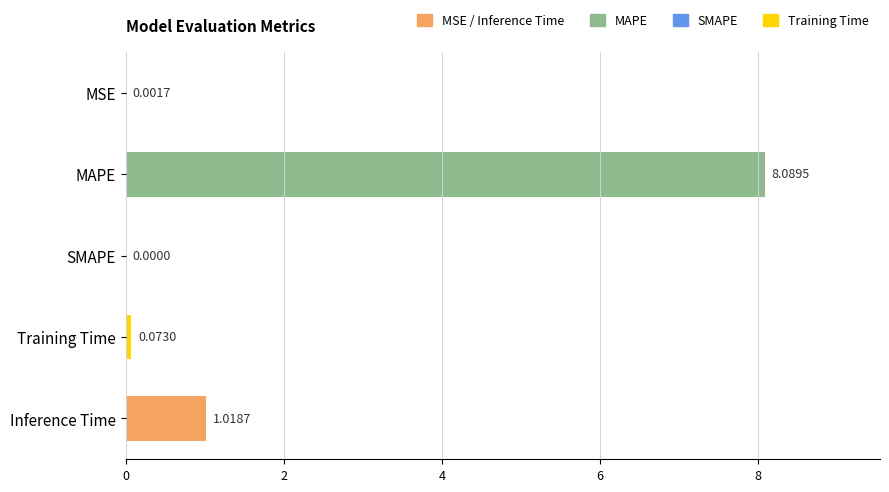

Which category has the highest value across all series?

MAPE